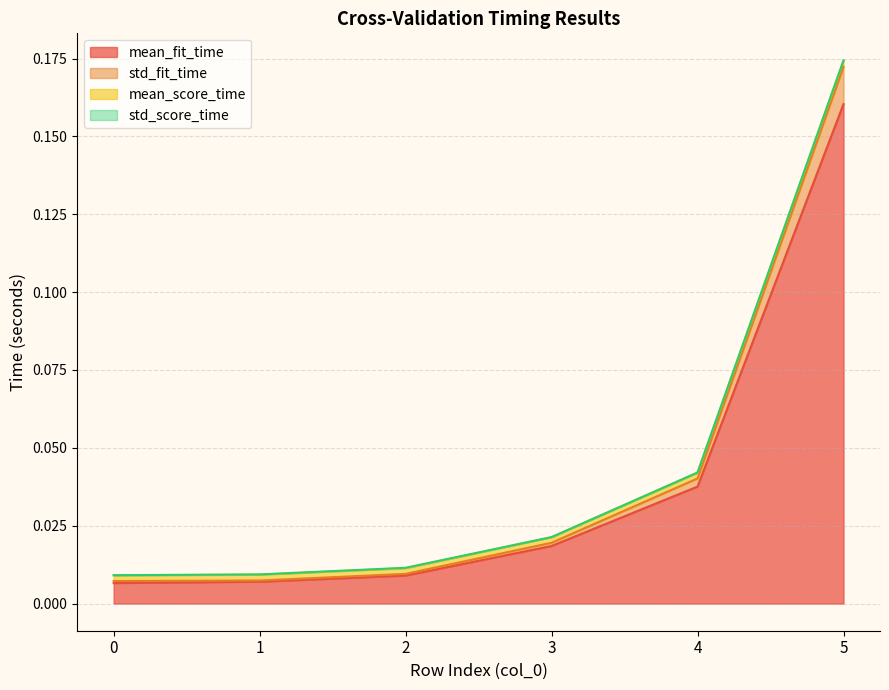

At which category is the sum across all series the highest?

5